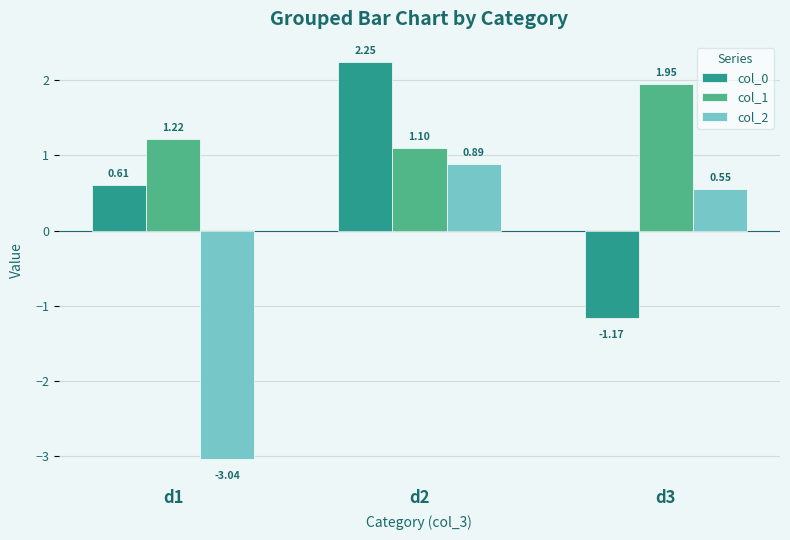

What is the sum of all col_1 values?

4.3